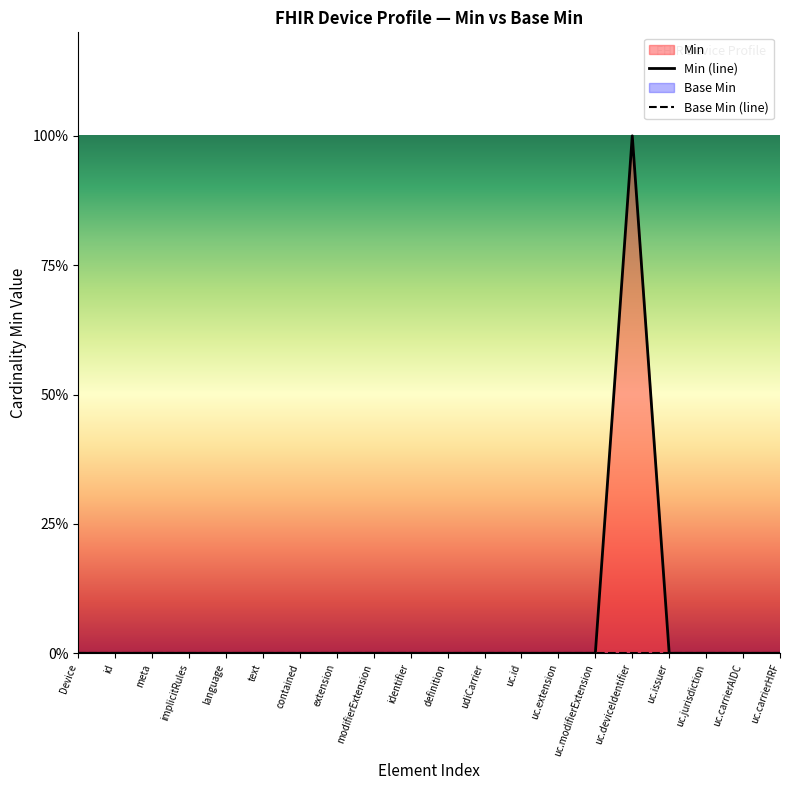

Reading left to right, extract all data points from this chart.

Min (line): Device=0	id=0	meta=0	implicitRules=0	language=0	text=0	contained=0	extension=0	modifierExtension=0	identifier=0	definition=0	udiCarrier=0	uc.id=0	uc.extension=0	uc.modifierExtension=0	uc.deviceIdentifier=1	uc.issuer=0	uc.jurisdiction=0	uc.carrierAIDC=0	uc.carrierHRF=0
Base Min (line): Device=0	id=0	meta=0	implicitRules=0	language=0	text=0	contained=0	extension=0	modifierExtension=0	identifier=0	definition=0	udiCarrier=0	uc.id=0	uc.extension=0	uc.modifierExtension=0	uc.deviceIdentifier=0	uc.issuer=0	uc.jurisdiction=0	uc.carrierAIDC=0	uc.carrierHRF=0